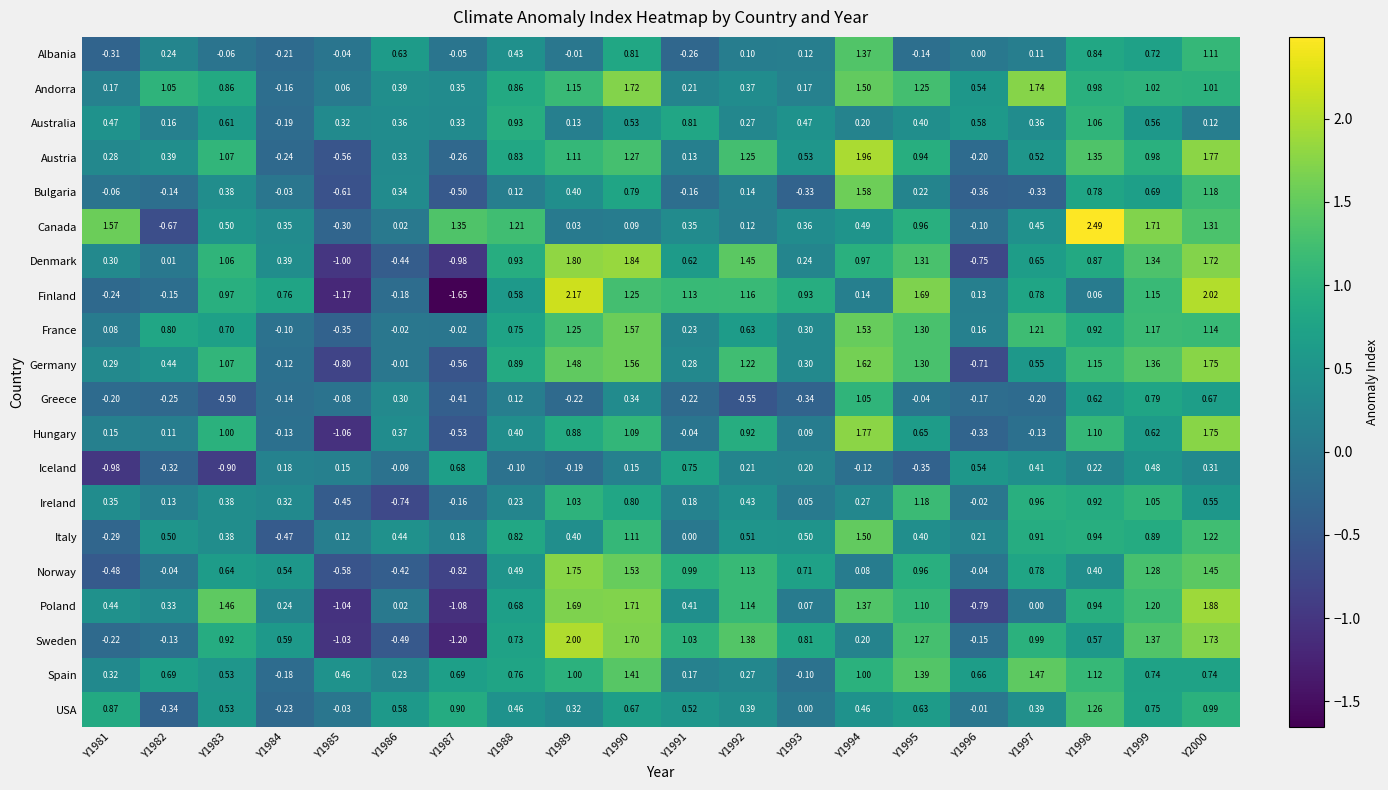

Which series has the widest spread of values?

Finland